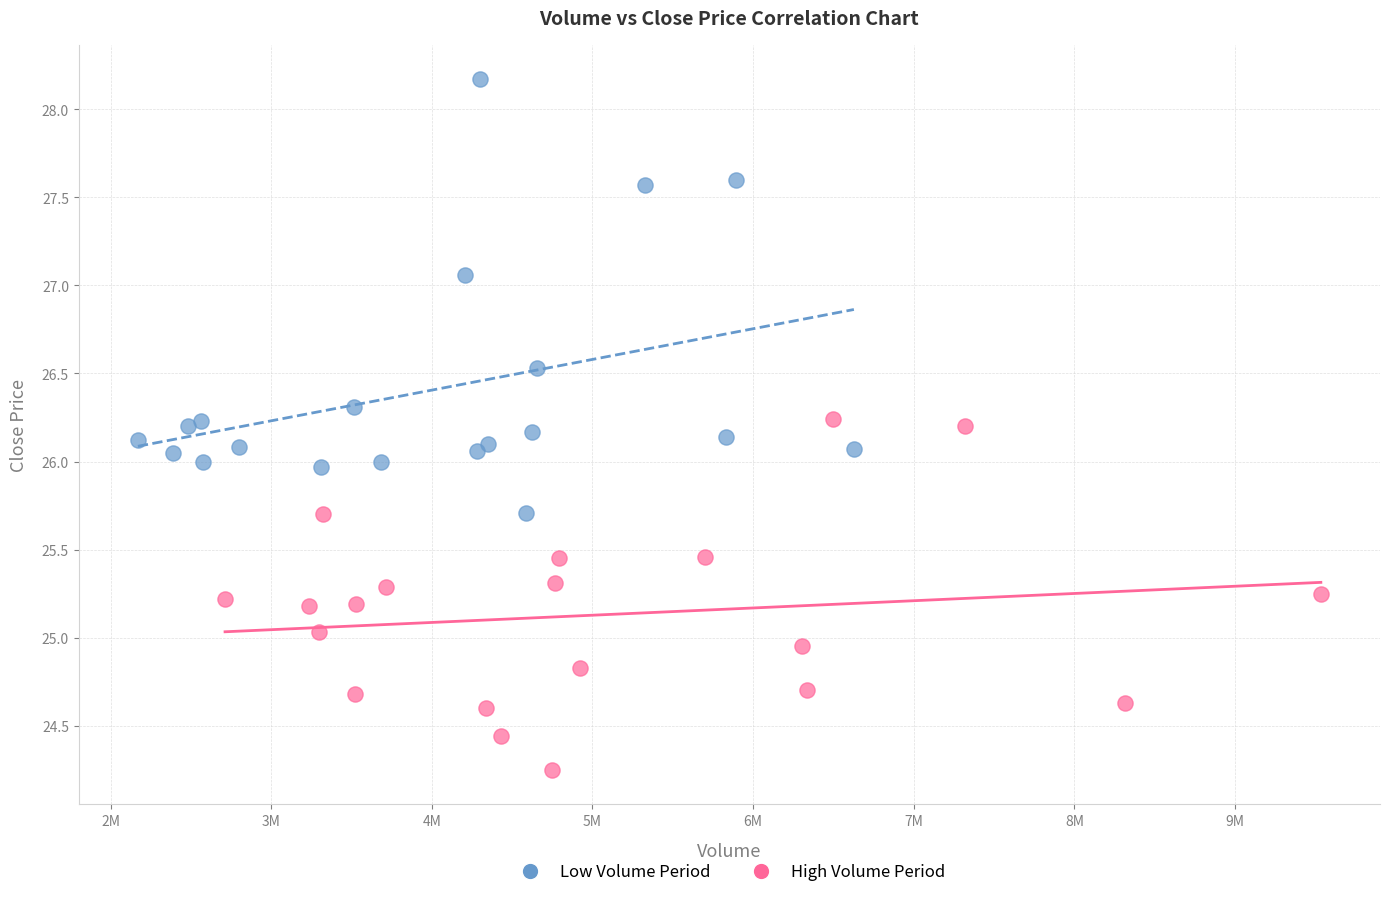

What are all the series names shown in the legend?

Low Volume Period, High Volume Period